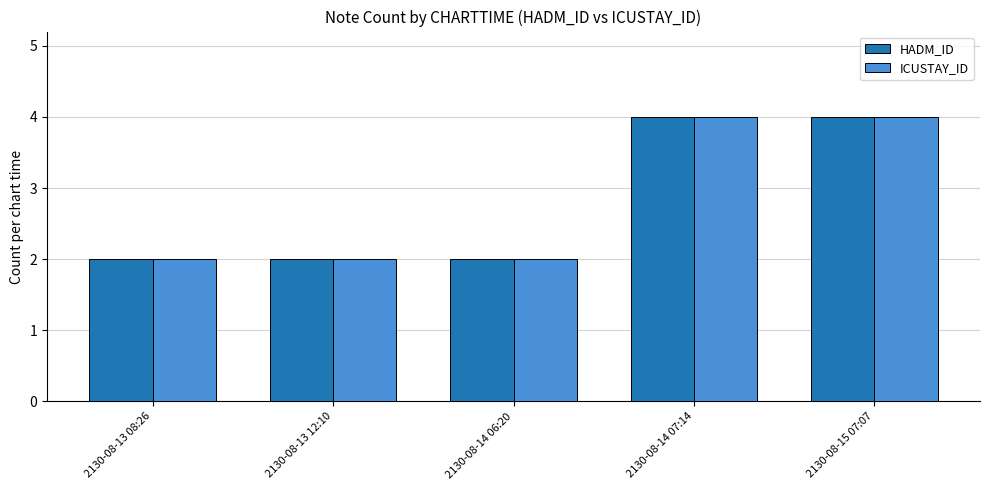

Reading right to left, extract all data points from this chart.

HADM_ID: 4	4	2	2	2
ICUSTAY_ID: 4	4	2	2	2